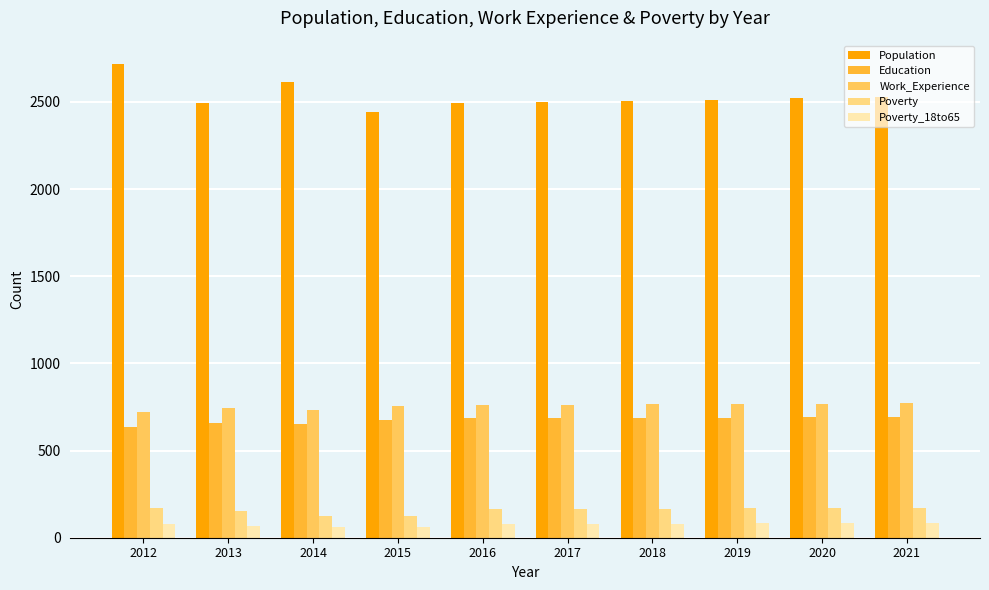

What is the sum of the Poverty values at 2021 and 2013?

325